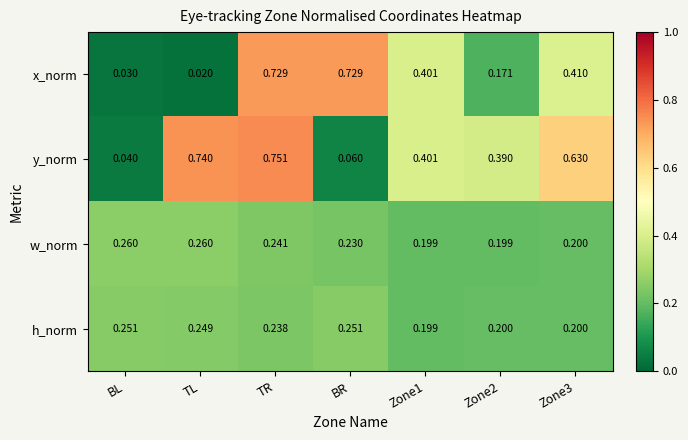

Is the value of w_norm at Zone2 greater than the value of x_norm at BL?

Yes